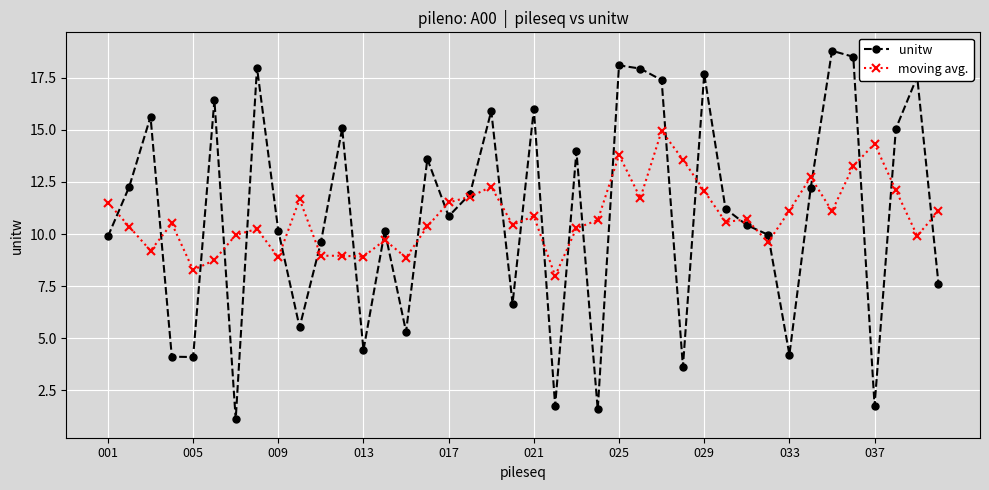

Which series has the widest spread of values?

unitw